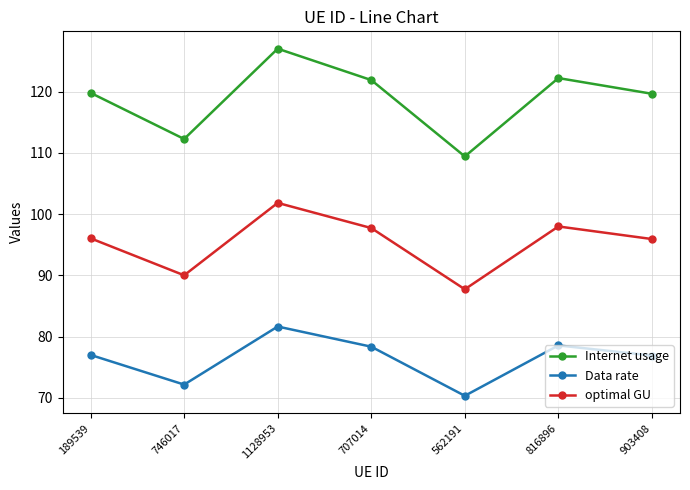

At how many categories does at least one series exceed 79?

7